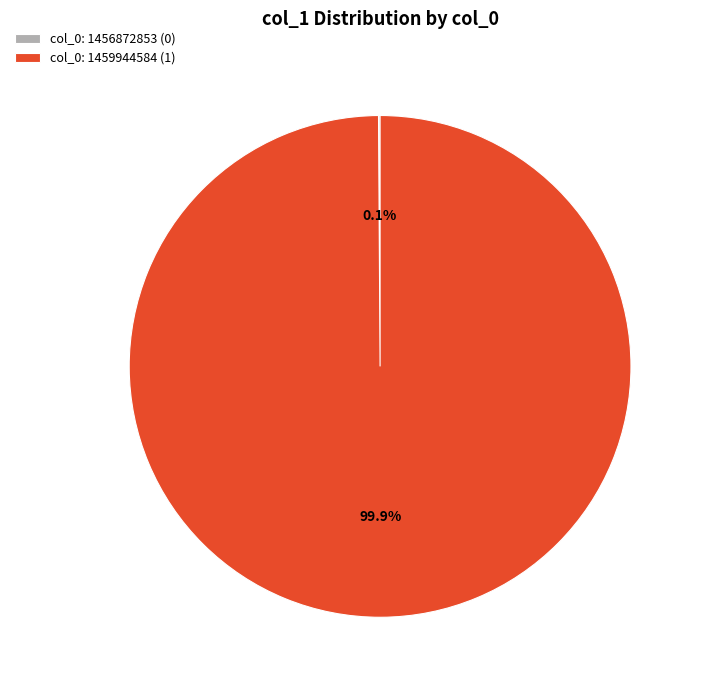

Does col_0: 1459944584 (1) represent more than half of the total?

Yes